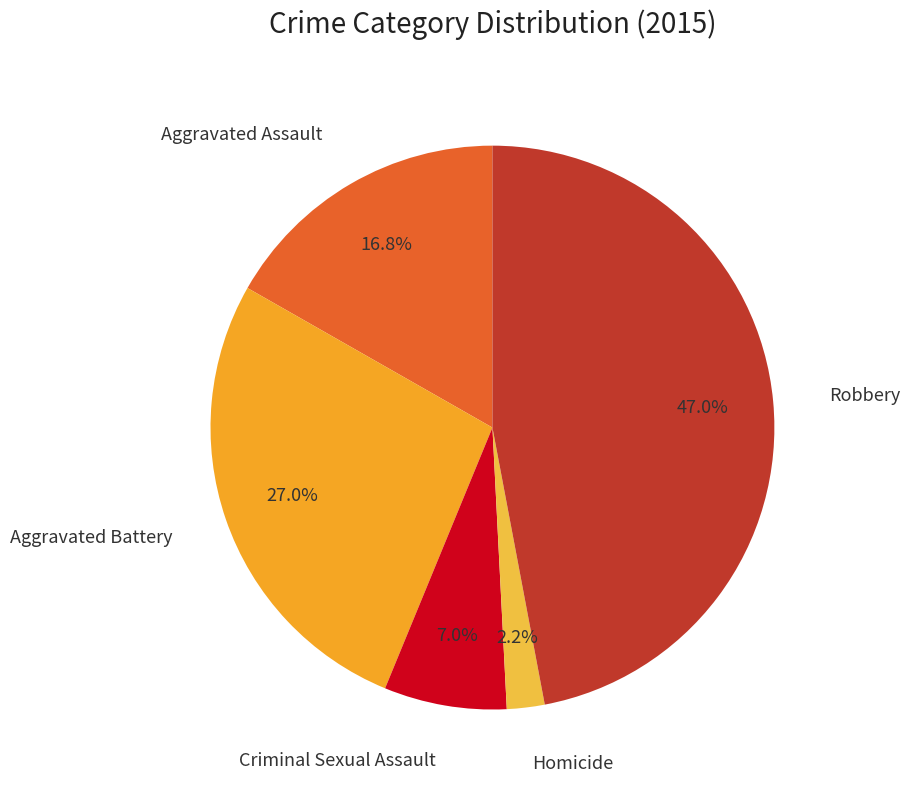

To the nearest percent, what is the average slice percentage?

20%